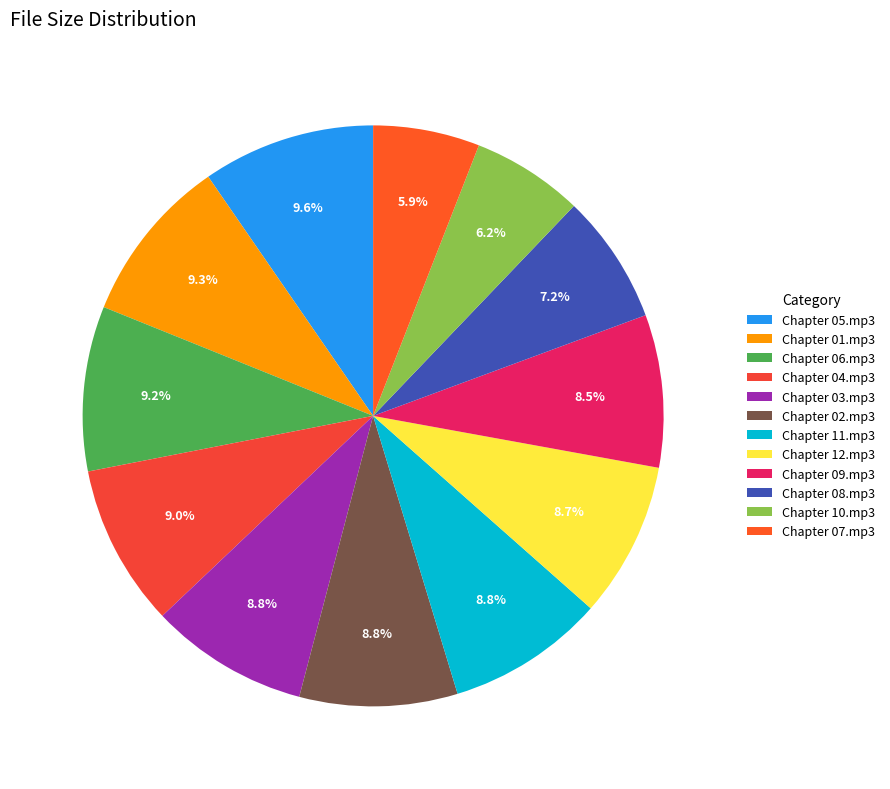

To the nearest percent, what is the combined percentage of Chapter 01.mp3 and Chapter 02.mp3?

18%